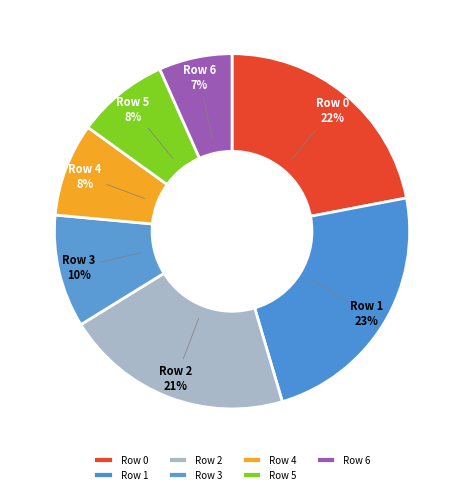

Is there a majority slice in this chart?

No